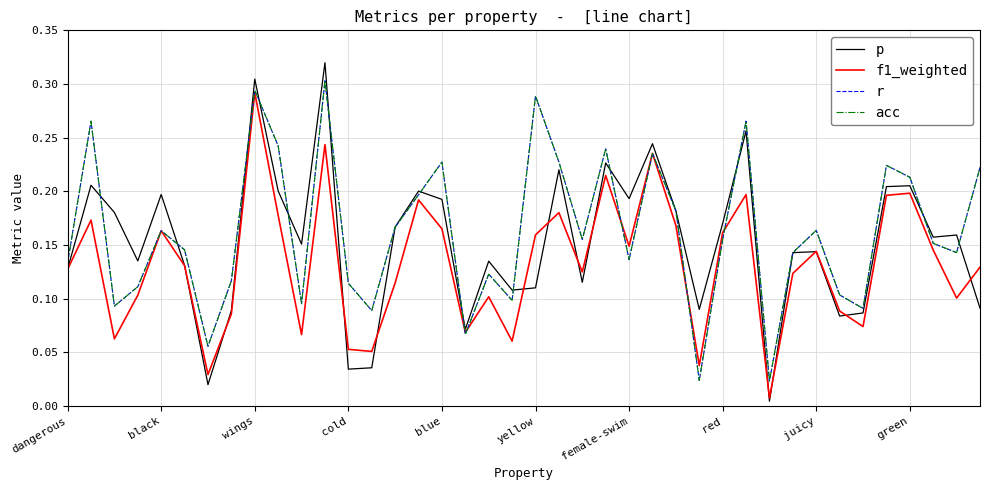

Does the chart display data point markers on the line(s)?

No